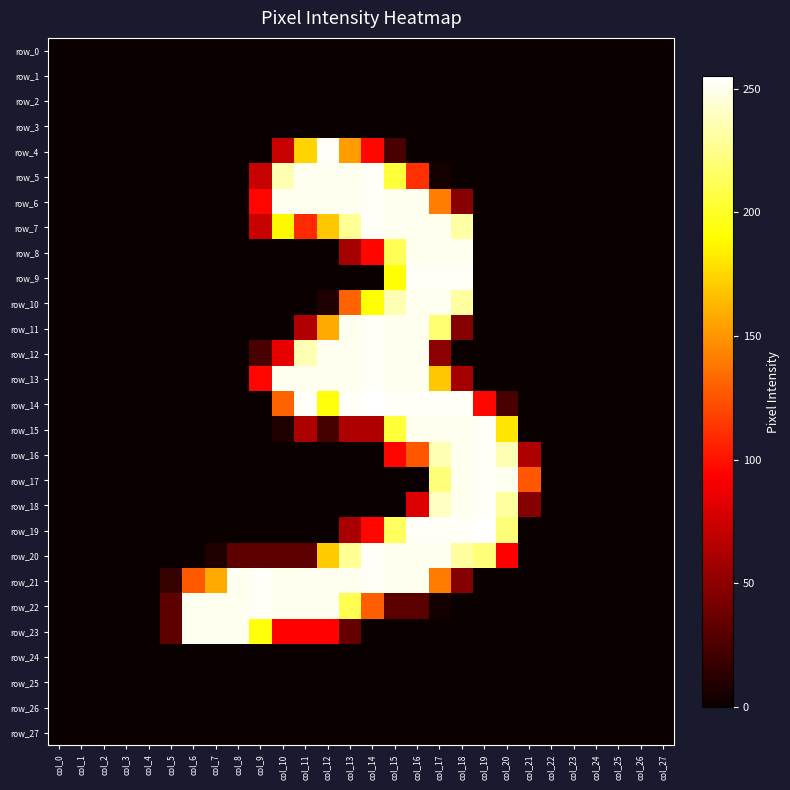

Is the value of row_3 at col_24 greater than the value of row_4 at col_15?

No